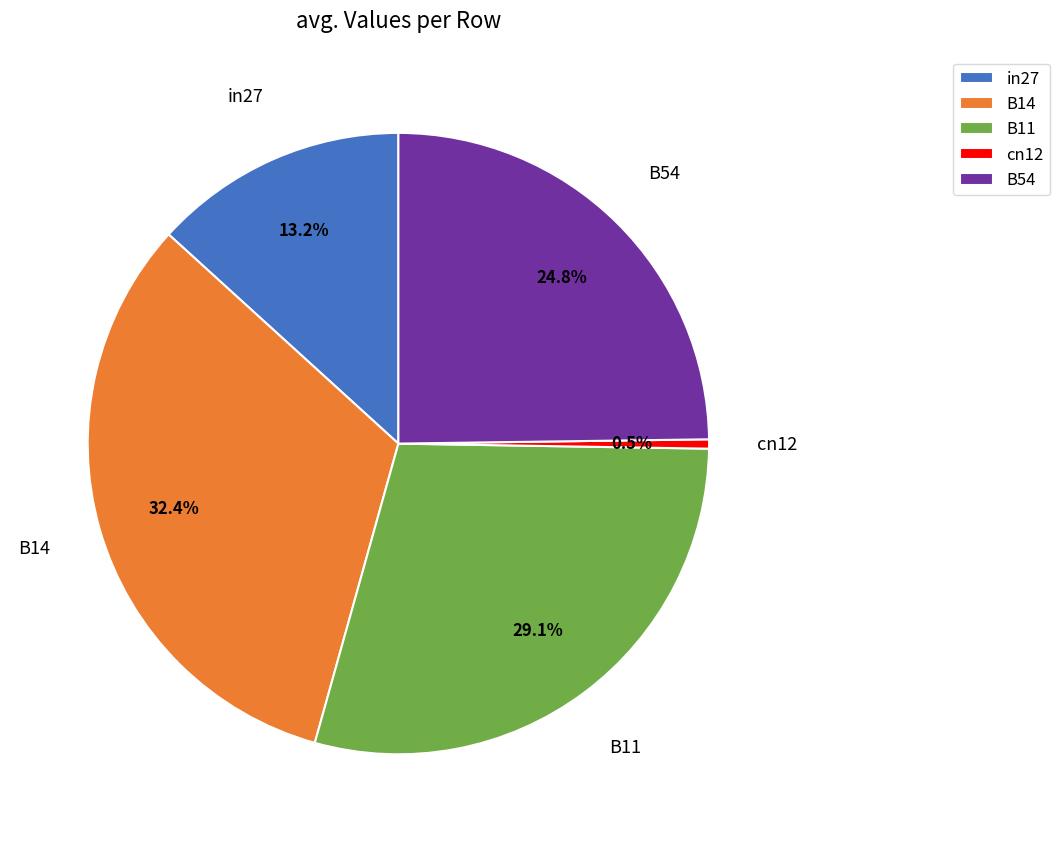

Count the number of slices in the pie.

5